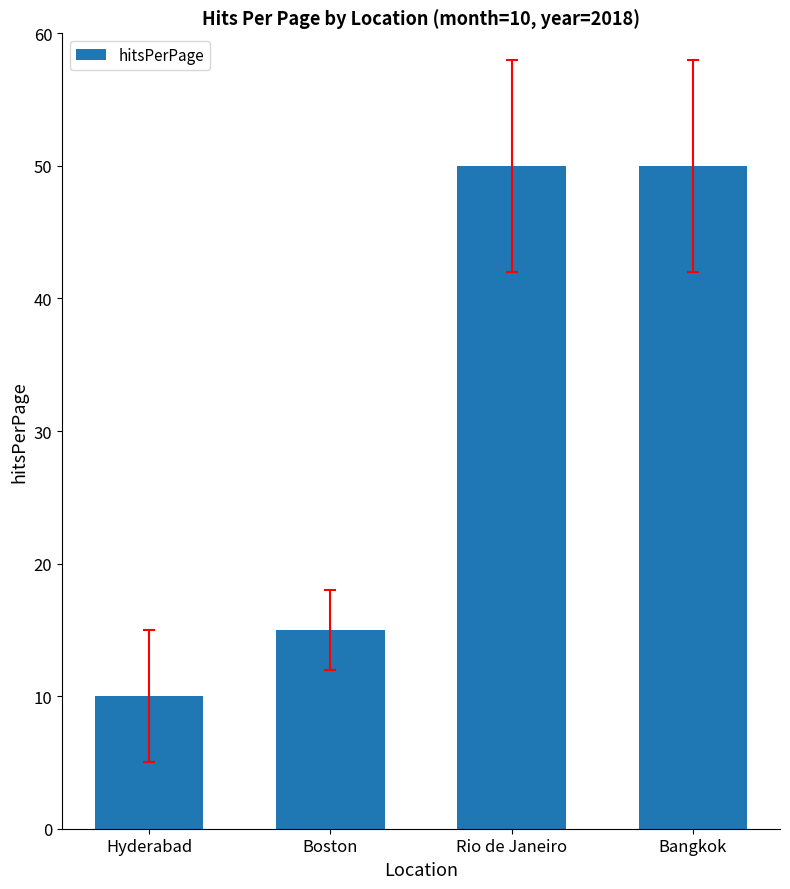

Reading right to left, list all the values displayed in this chart.

Bangkok=50	Rio de Janeiro=50	Boston=15	Hyderabad=10